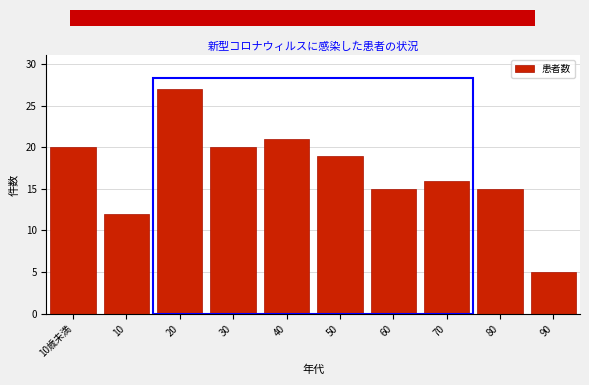

Reading right to left, transcribe all the data shown in this chart.

90=5	80=15	70=16	60=15	50=19	40=21	30=20	20=27	10=12	10歳未満=20